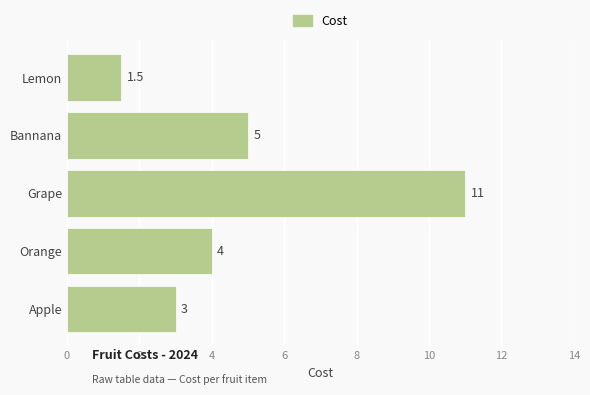

What is the approximate value at Lemon?

1.5